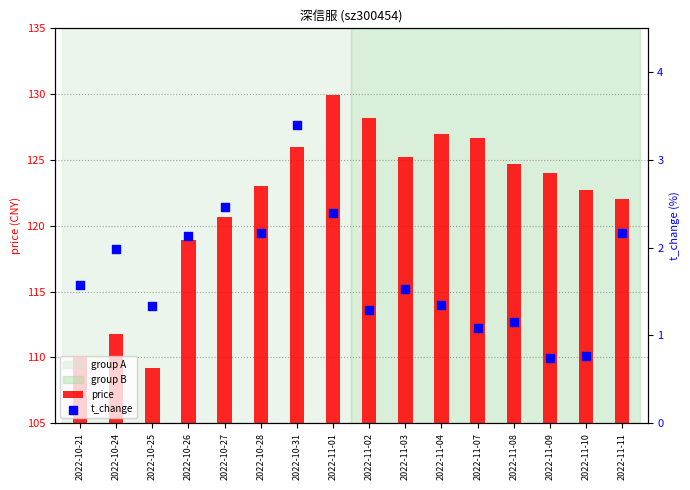

What is the total value across all series at 2022-10-21?

111.6